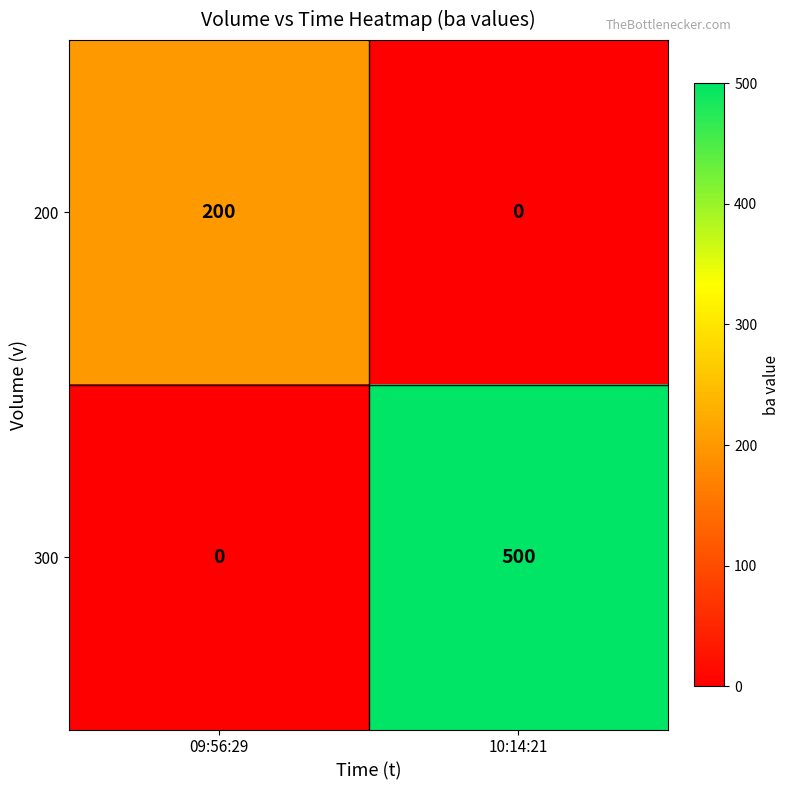

At 09:56:29, list the series in order from largest to smallest.

200, 300